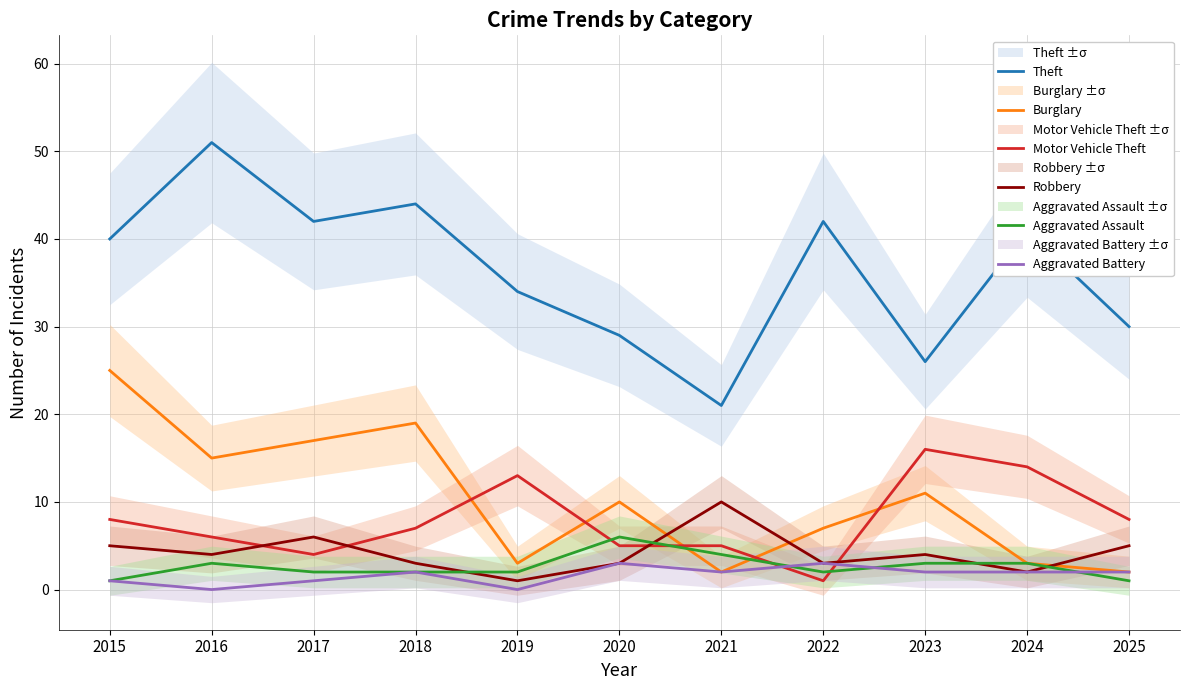

True or false: Theft and Aggravated Battery cross at least once.

False